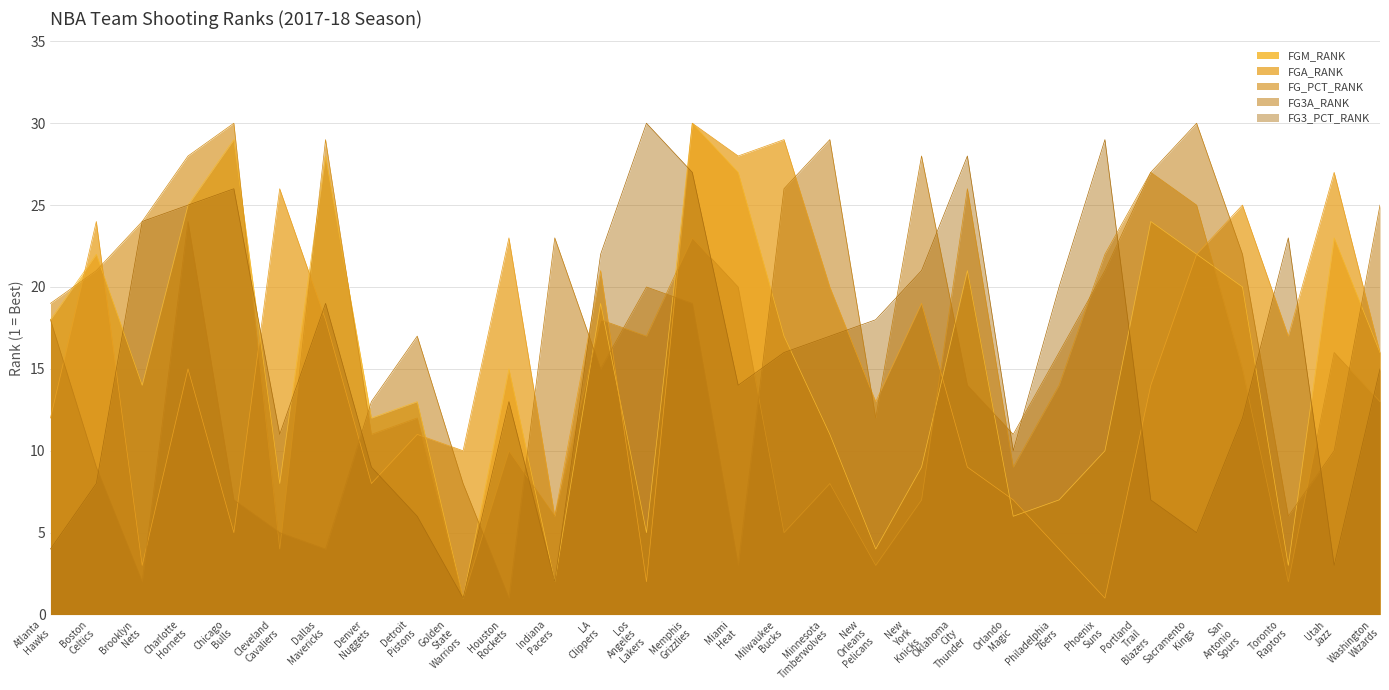

Is it true that FGM_RANK equals 12 at Denver Nuggets?

True